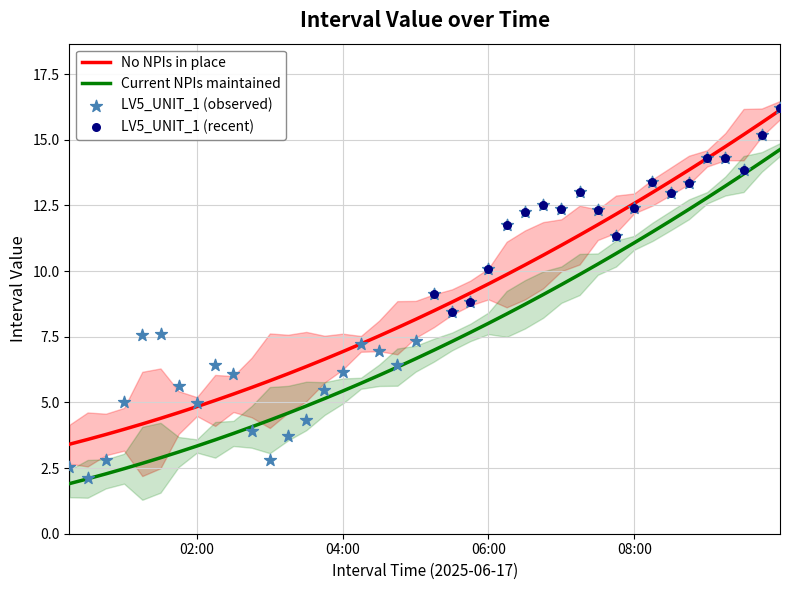

Which has a higher value, 2025-06-17 00:29:59 or 2025-06-17 04:14:59?

2025-06-17 04:14:59